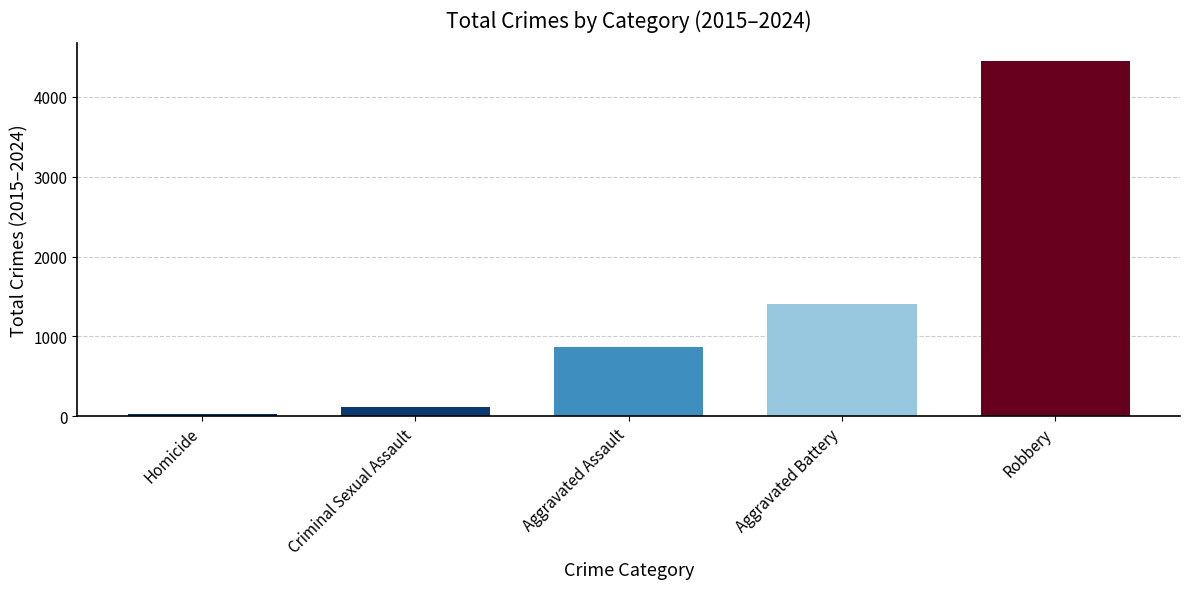

How many categories are shown in the chart?

5